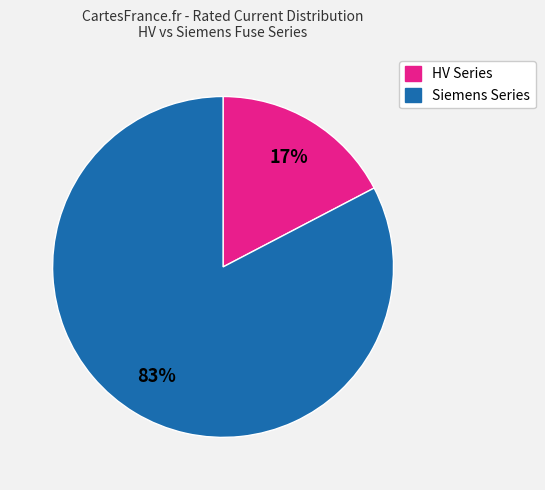

Which has a higher value, Siemens Series or HV Series?

Siemens Series